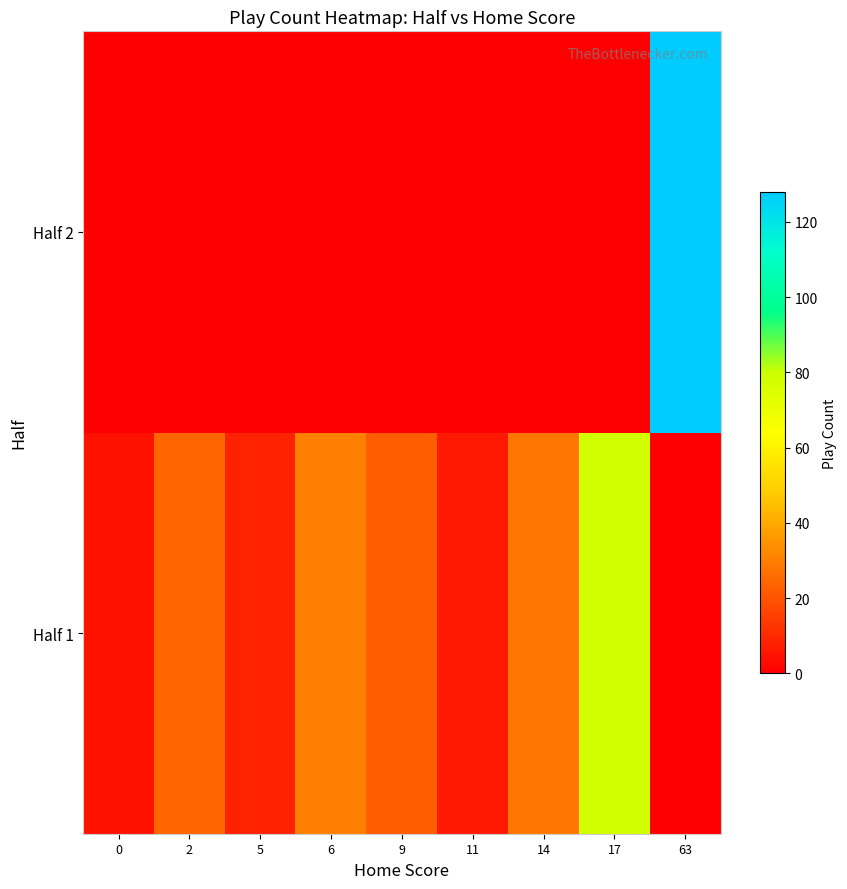

Reading left to right, extract all data points from this chart.

row_0: 0=4	2=24	5=8	6=30	9=22	11=6	14=28	17=78	63=0
row_1: 0=0	2=0	5=0	6=0	9=0	11=0	14=0	17=0	63=128